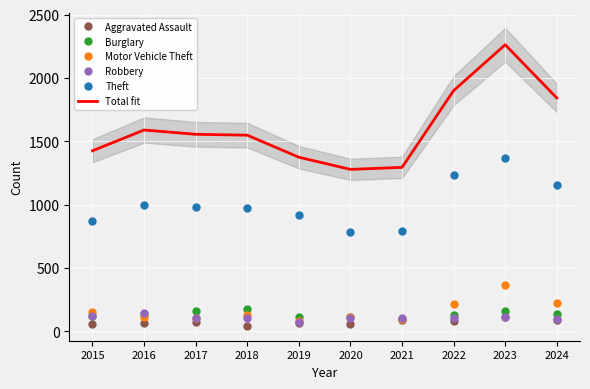

Is the value of Robbery at 2019 greater than the value of Motor Vehicle Theft at 2018?

No